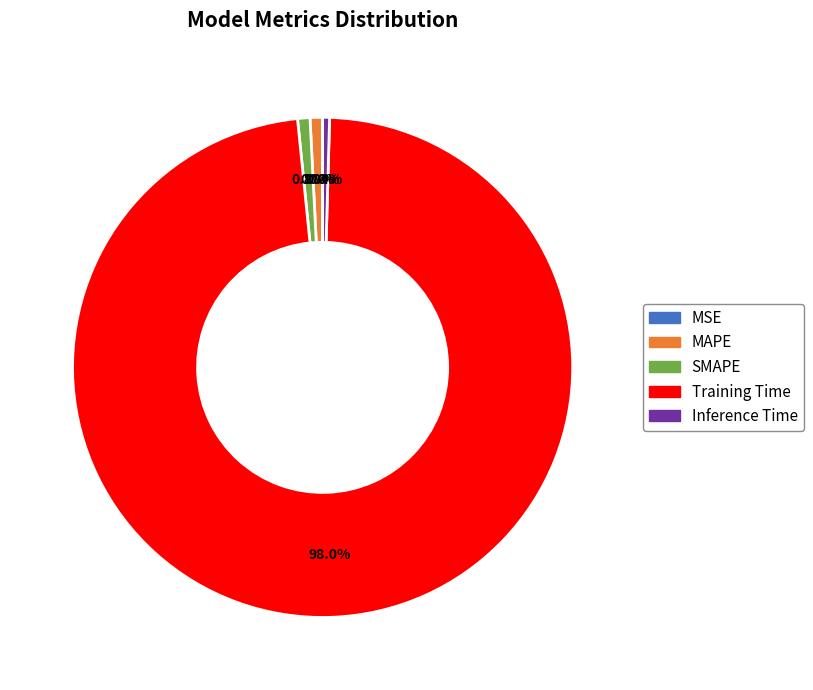

What is the total percentage of MAPE and SMAPE?

1.6%